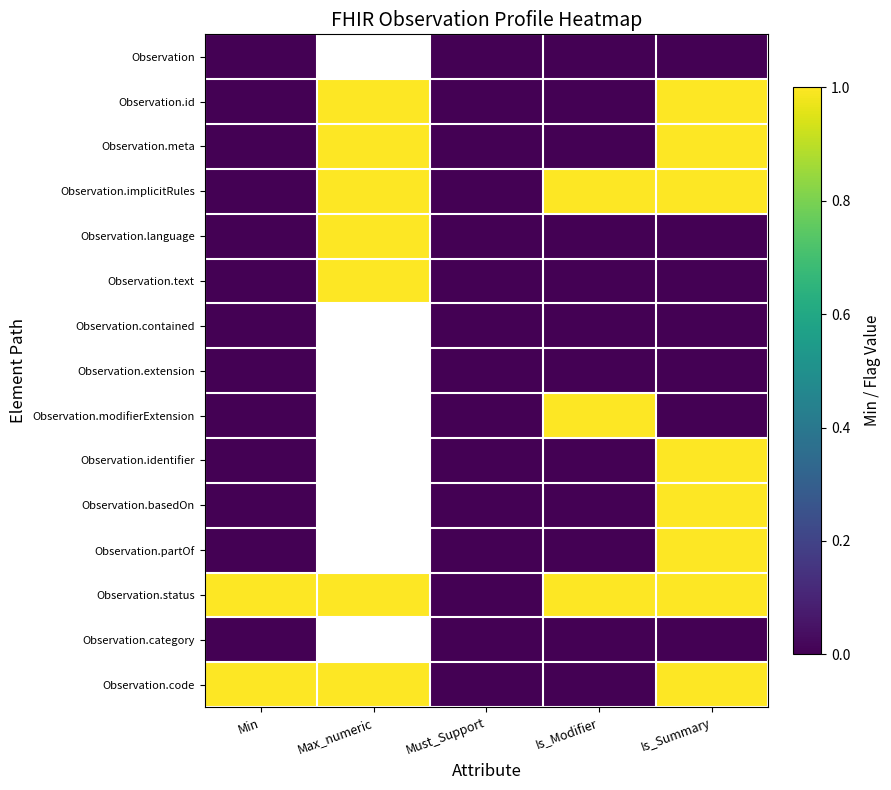

What value does the Observation.status series have at Is_Summary?

1.0